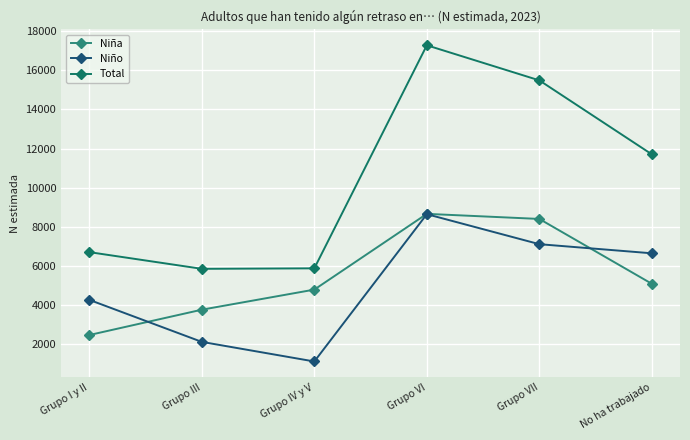

Reading left to right, transcribe all the data shown in this chart.

Niña: Grupo I y II=2445	Grupo III=3743	Grupo IV y V=4772	Grupo VI=8653	Grupo VII=8392	No ha trabajado=5069
Niño: Grupo I y II=4247	Grupo III=2094	Grupo IV y V=1090	Grupo VI=8636	Grupo VII=7099	No ha trabajado=6632
Total: Grupo I y II=6692	Grupo III=5837	Grupo IV y V=5862	Grupo VI=17289	Grupo VII=15491	No ha trabajado=11701